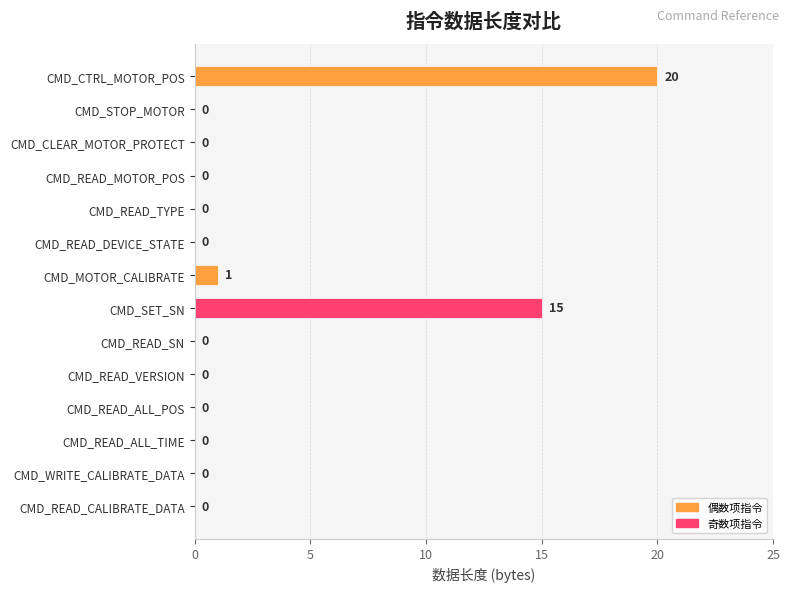

What is the sum of all values?

36